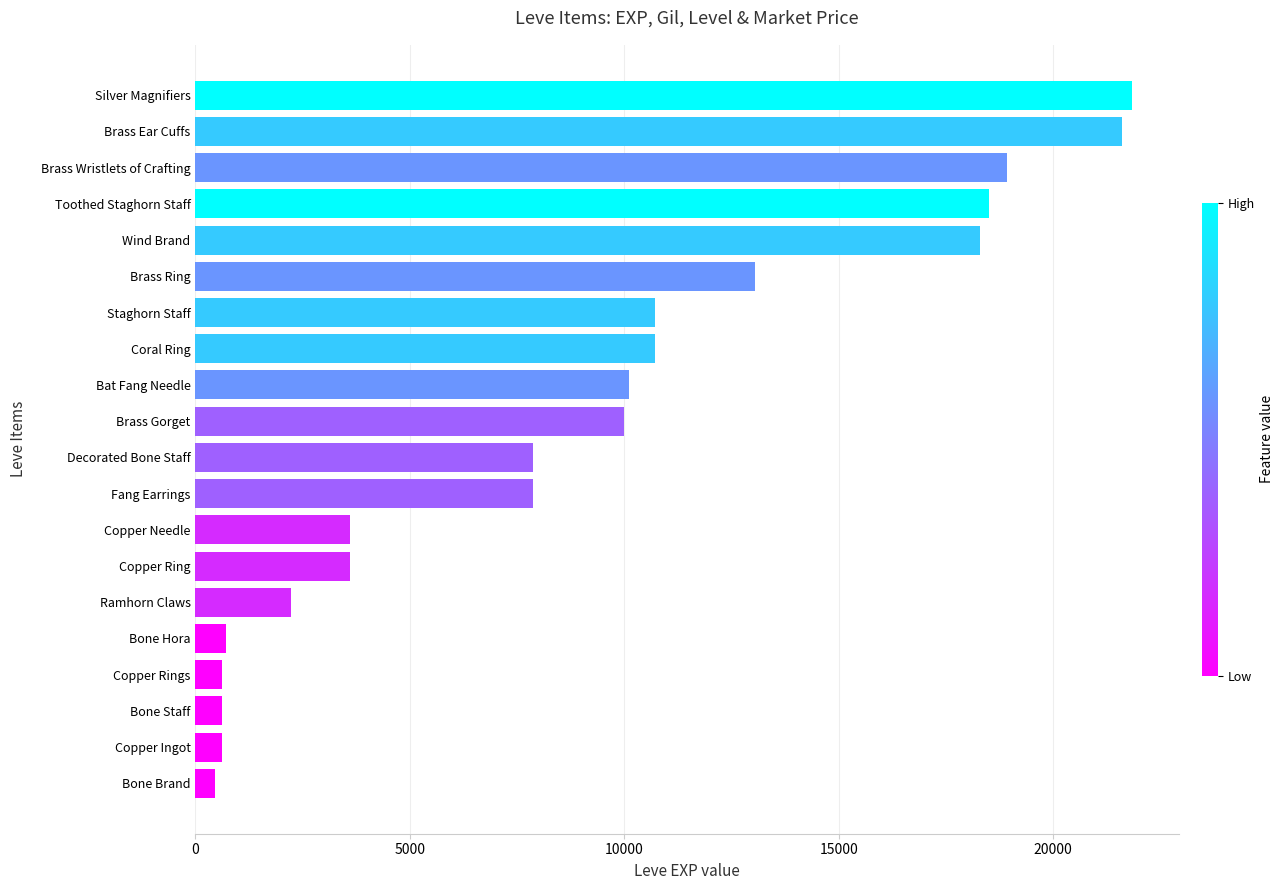

Which has a higher value, Brass Ring or Bone Hora?

Brass Ring